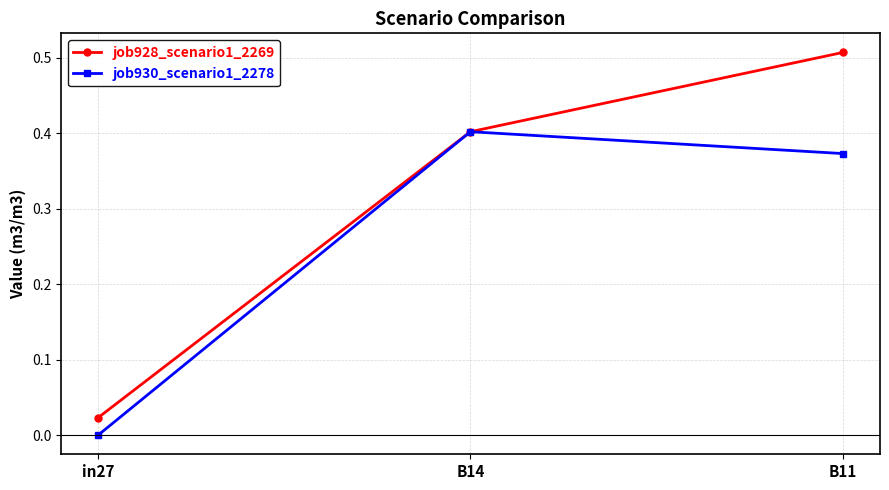

The value of job930_scenario1_2278 at in27 is -0.2. True or false?

False